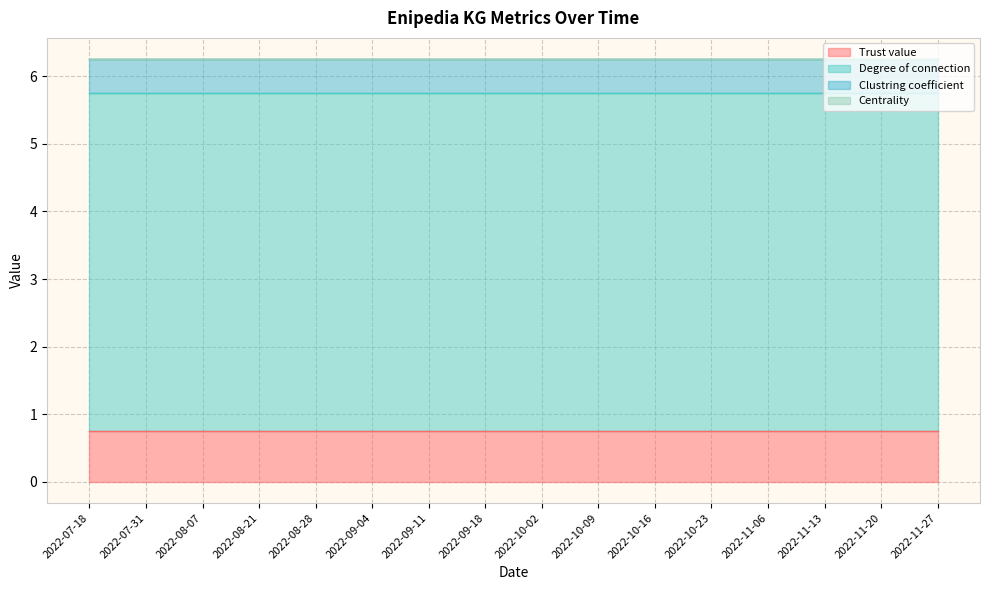

What is the greatest value displayed?

5.0